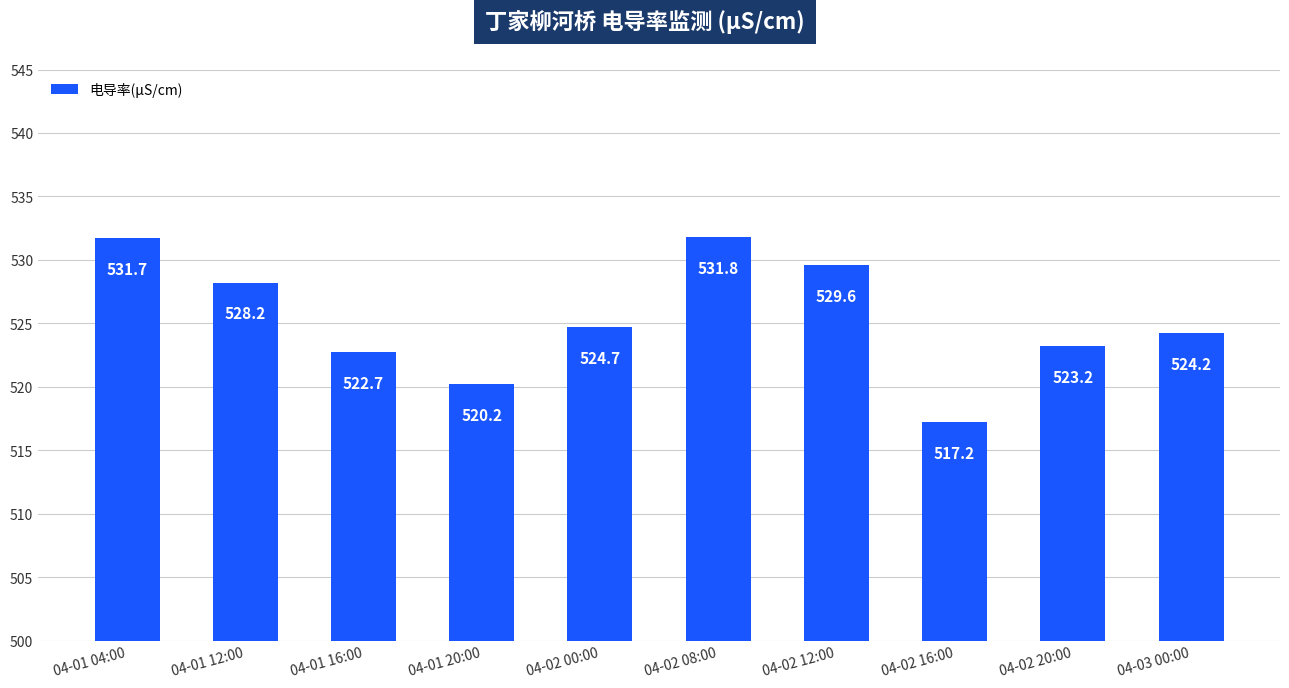

Reading left to right, what are all the values shown in this chart?

531.7	528.2	522.7	520.2	524.7	531.8	529.6	517.2	523.2	524.2